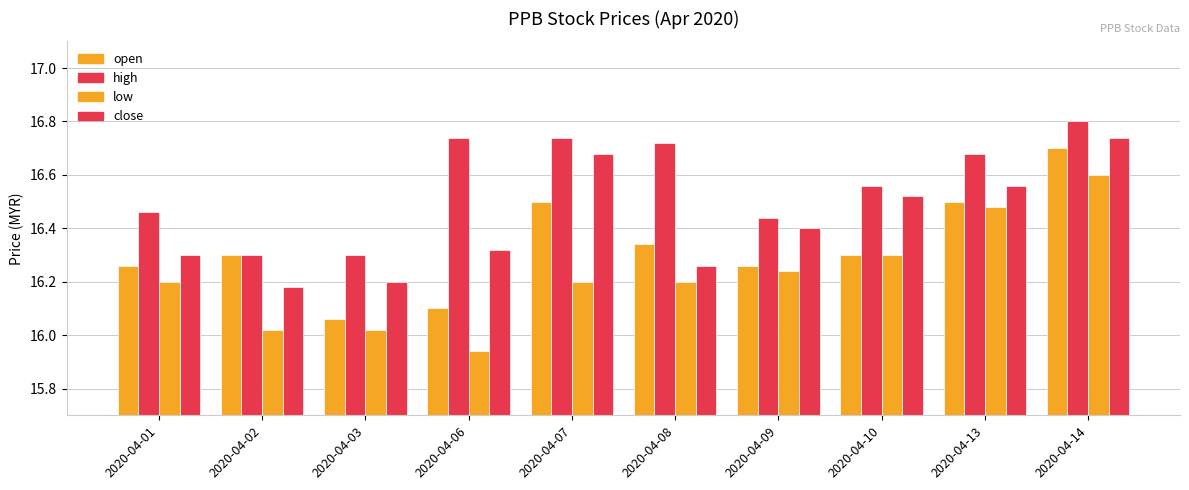

Reading right to left, what are all the values shown in this chart?

open: 2020-04-14=16.7	2020-04-13=16.5	2020-04-10=16.3	2020-04-09=16.3	2020-04-08=16.3	2020-04-07=16.5	2020-04-06=16.1	2020-04-03=16.1	2020-04-02=16.3	2020-04-01=16.3
high: 2020-04-14=16.8	2020-04-13=16.7	2020-04-10=16.6	2020-04-09=16.4	2020-04-08=16.7	2020-04-07=16.7	2020-04-06=16.7	2020-04-03=16.3	2020-04-02=16.3	2020-04-01=16.5
low: 2020-04-14=16.6	2020-04-13=16.5	2020-04-10=16.3	2020-04-09=16.2	2020-04-08=16.2	2020-04-07=16.2	2020-04-06=15.9	2020-04-03=16.0	2020-04-02=16.0	2020-04-01=16.2
close: 2020-04-14=16.7	2020-04-13=16.6	2020-04-10=16.5	2020-04-09=16.4	2020-04-08=16.3	2020-04-07=16.7	2020-04-06=16.3	2020-04-03=16.2	2020-04-02=16.2	2020-04-01=16.3